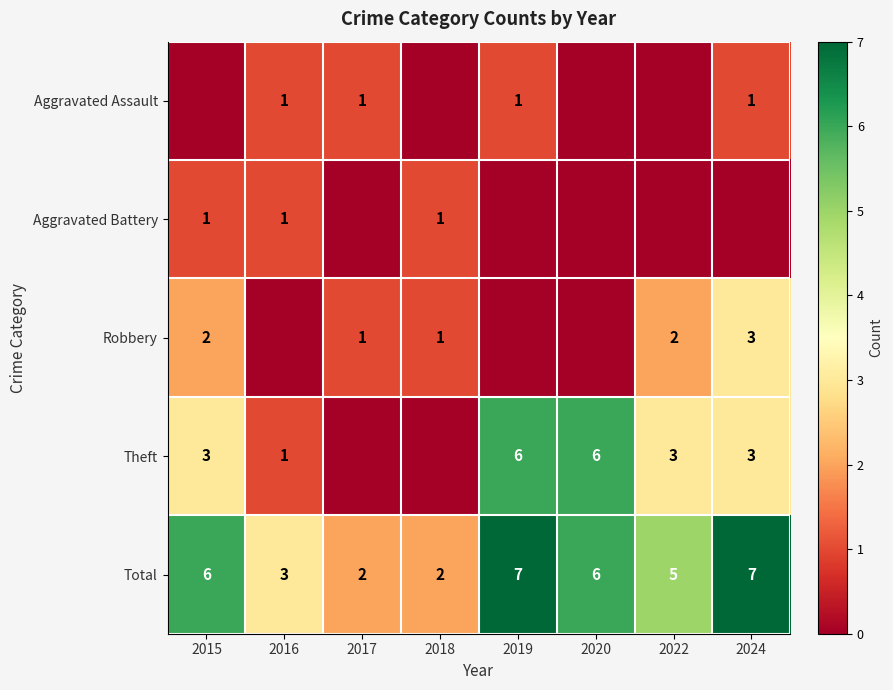

What value does the Total series have at 2016?

3